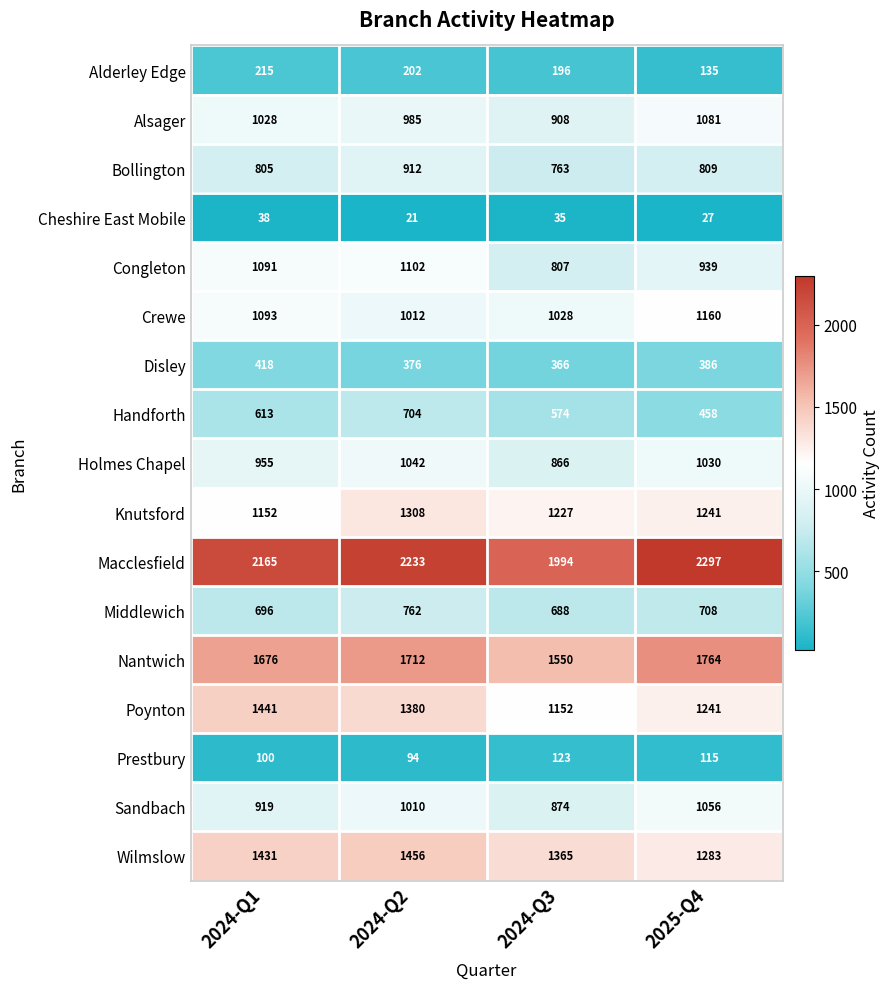

How many values in the Knutsford series are below 1241?

2